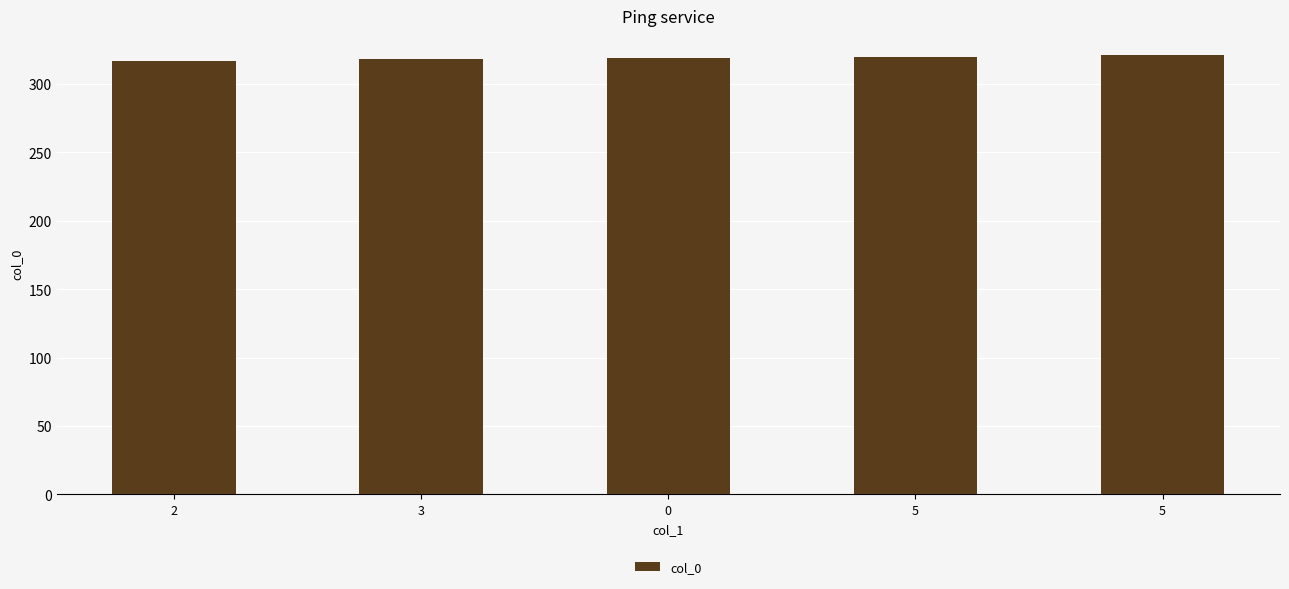

The value at 2 is 105. True or false?

False